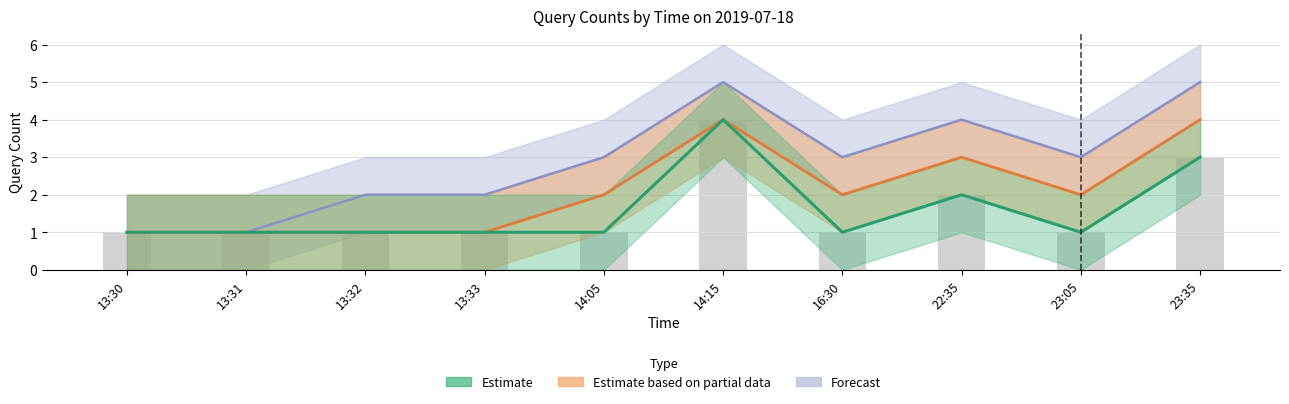

What is the total value across all series at 13:30?

3